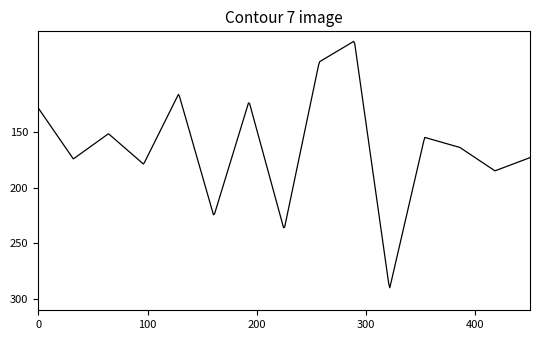

What is the difference between the maximum and minimum values?

220.8